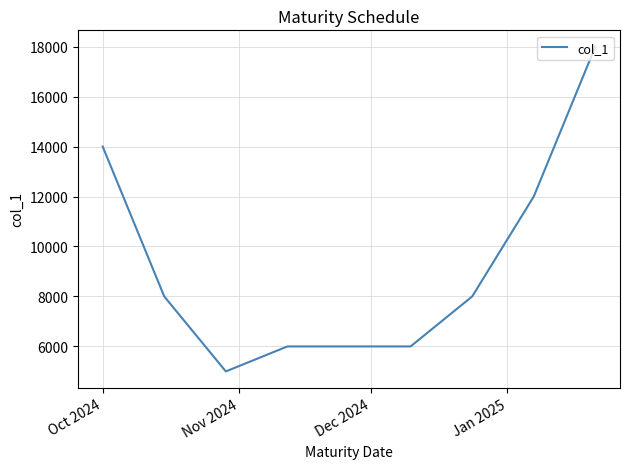

What is the difference between the maximum and second lowest values?

12000